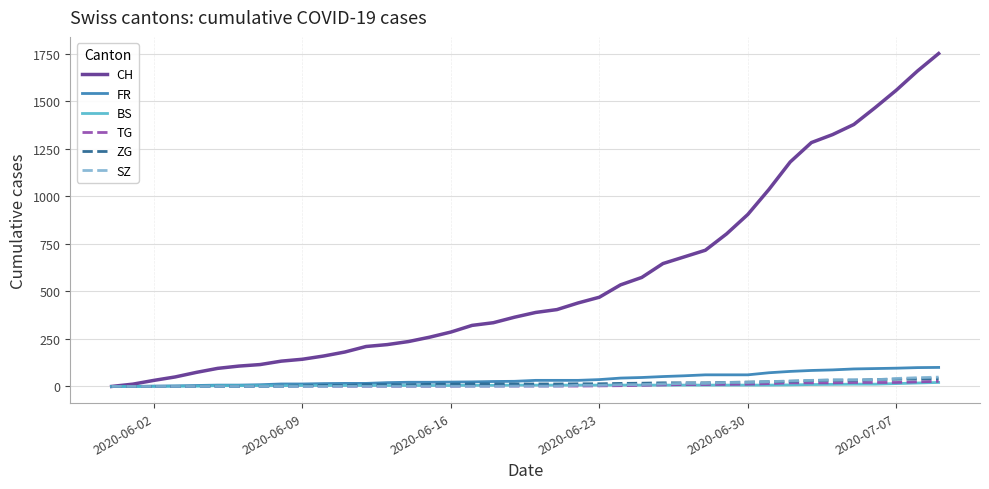

Which series has the largest range (max minus min)?

CH